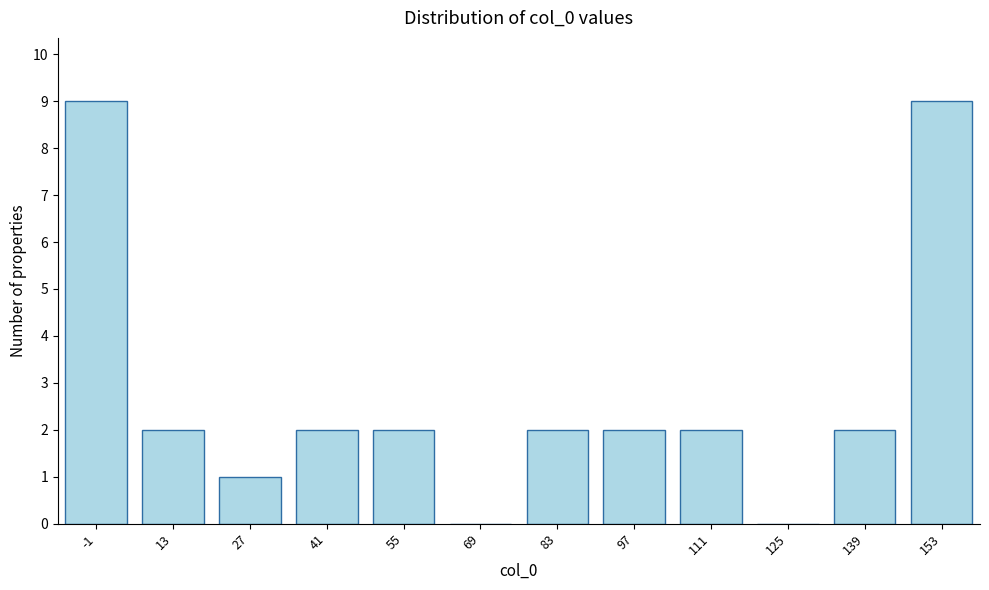

Reading right to left, what are all the values shown in this chart?

153=9	139=2	125=0	111=2	97=2	83=2	69=0	55=2	41=2	27=1	13=2	-1=9